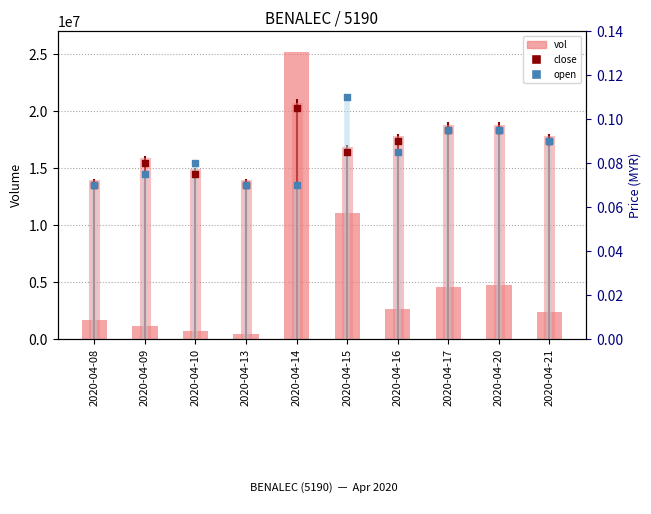

Is the value of open at 2020-04-13 greater than the value of vol at 2020-04-17?

No